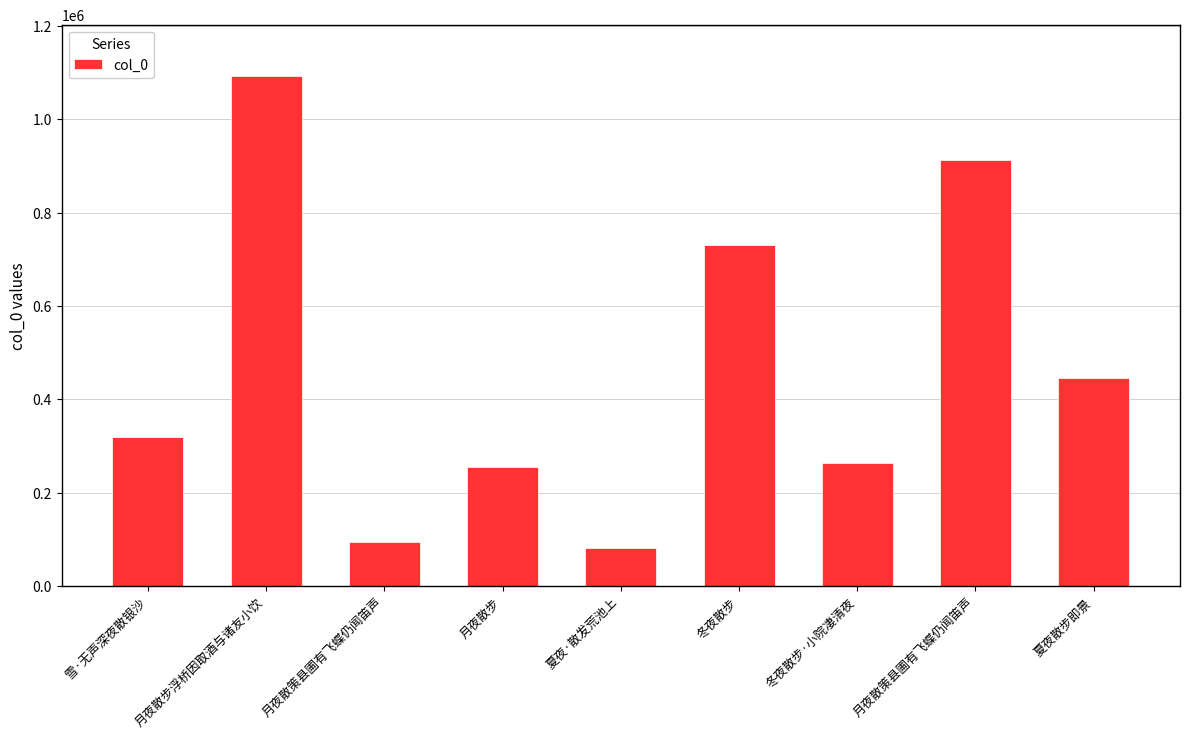

What is the difference between the maximum and second lowest values?

997961